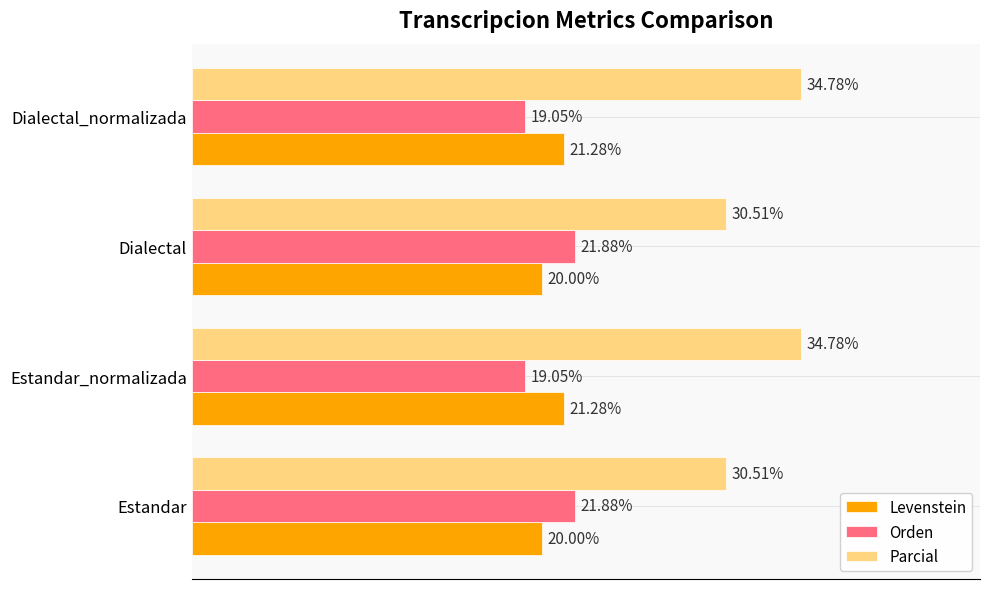

Which series changed the most between Estandar and Estandar_normalizada?

Parcial